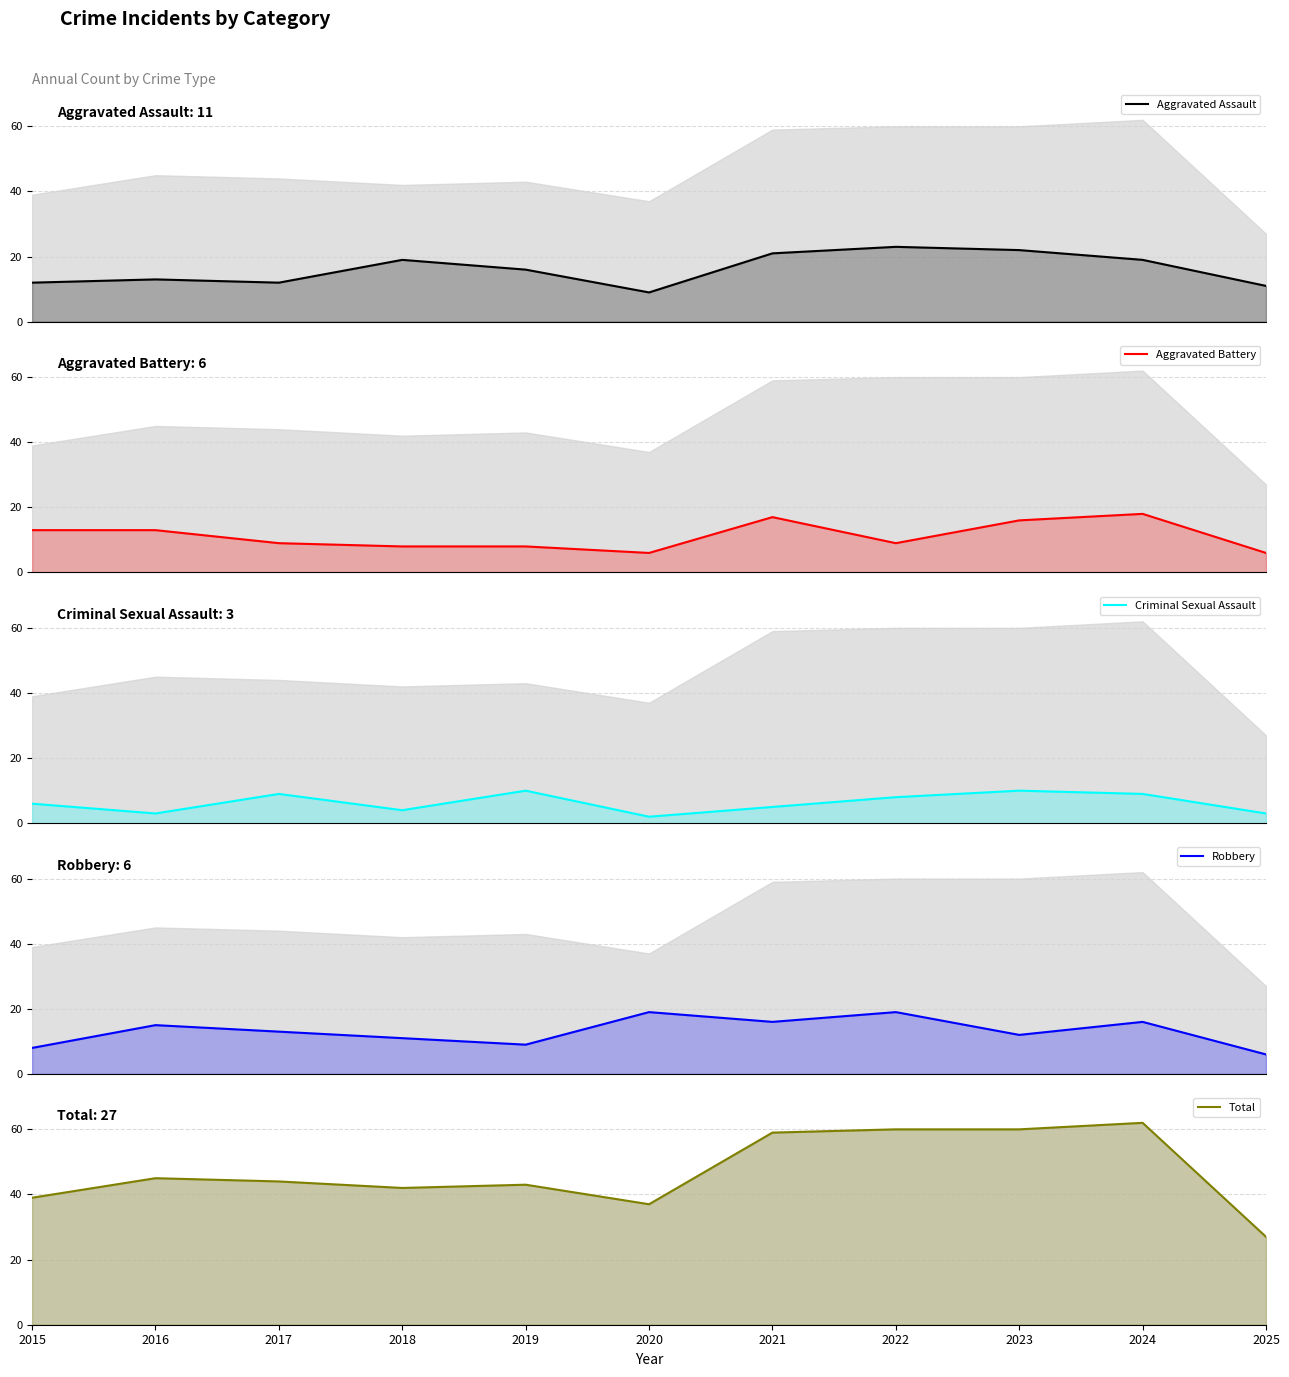

What is the approximate value of Aggravated Assault at 2018?

19